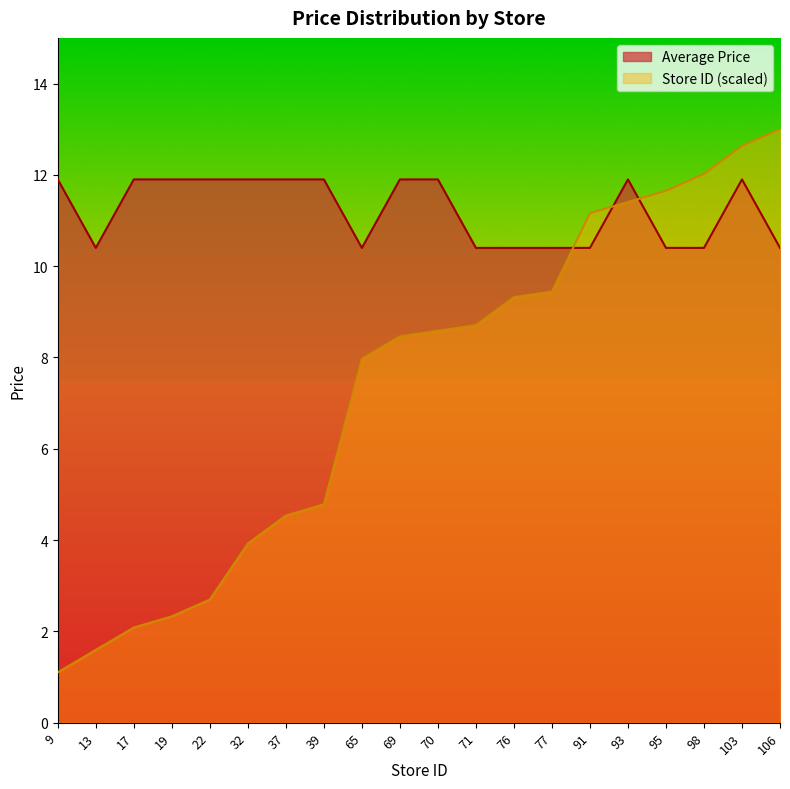

What are all the series names shown in the legend?

Average Price, Store ID (scaled)